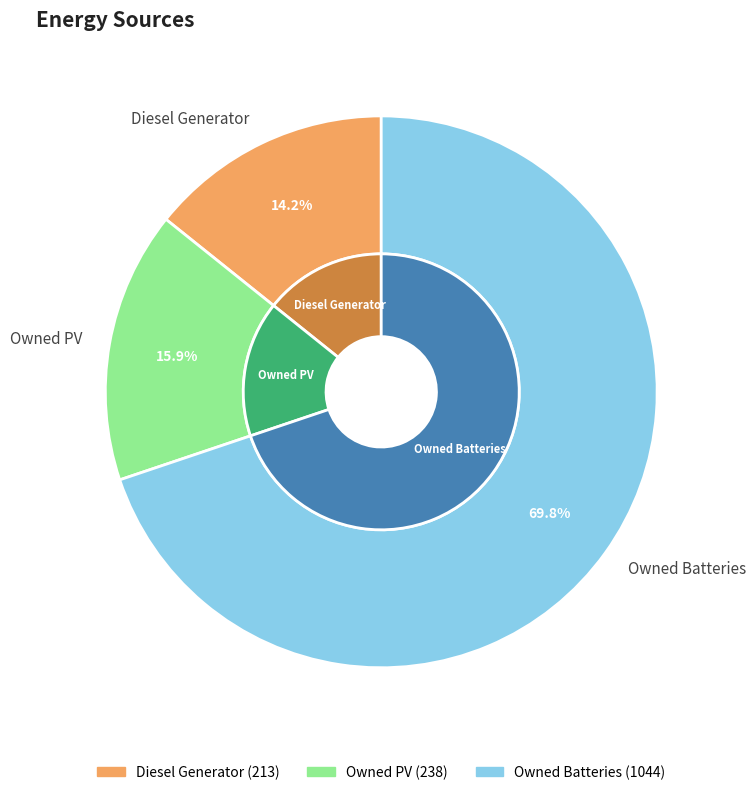

What is the majority slice?

Owned Batteries